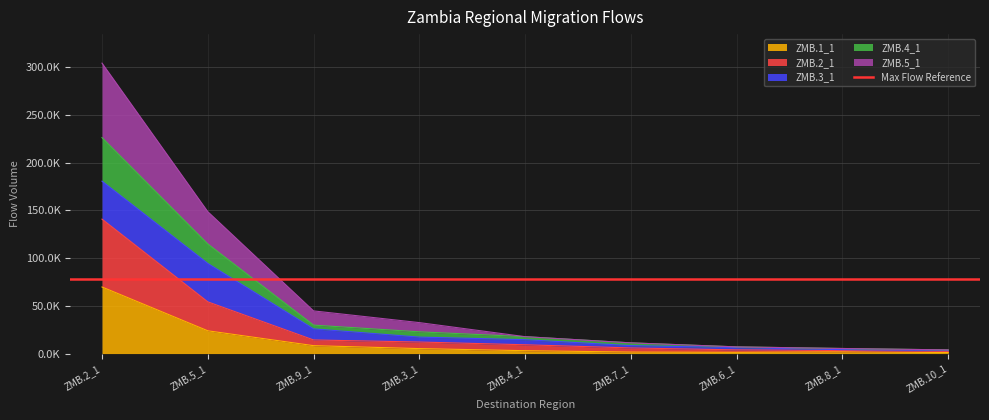

True or false: ZMB.2_1 has more than 0 points higher than both neighbors.

False